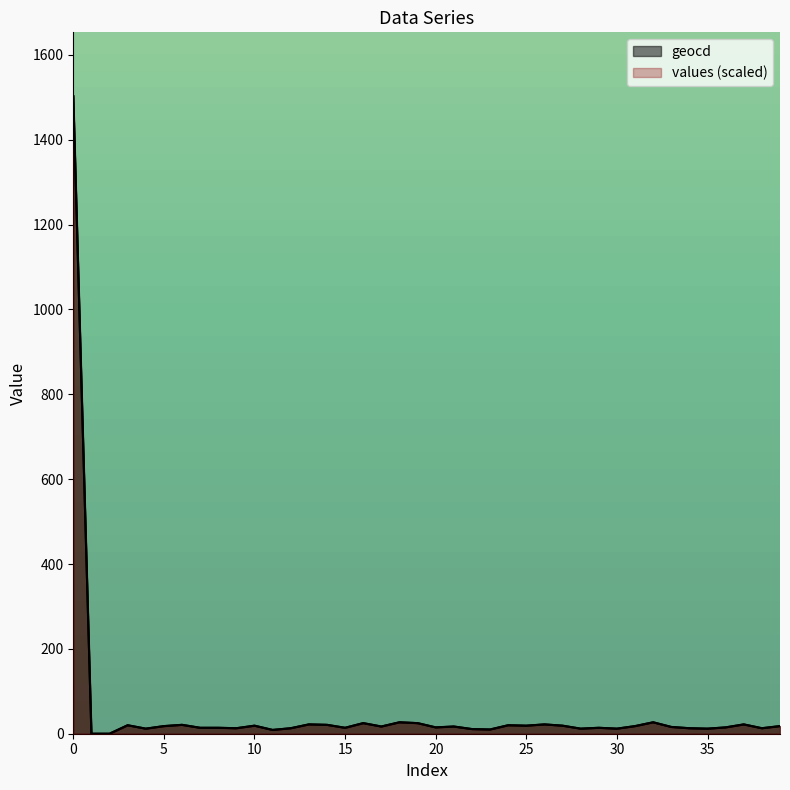

Reading left to right, transcribe all the data shown in this chart.

values: 1503.0	0.0	0.0	20.0	11.9	17.9	20.9	14.0	14.0	12.9	18.9	8.9	12.9	21.9	20.9	14.0	24.9	17.0	26.9	24.9	14.9	17.0	11.0	9.9	20.0	18.9	21.9	18.9	11.9	14.0	11.9	17.9	26.9	15.9	12.9	11.9	14.9	21.9	12.9	17.9
geocd: 1503.0	0.0	0.0	20.0	12.0	18.0	21.0	14.0	14.0	13.0	19.0	9.0	13.0	22.0	21.0	14.0	25.0	17.0	27.0	25.0	15.0	17.0	11.0	10.0	20.0	19.0	22.0	19.0	12.0	14.0	12.0	18.0	27.0	16.0	13.0	12.0	15.0	22.0	13.0	18.0